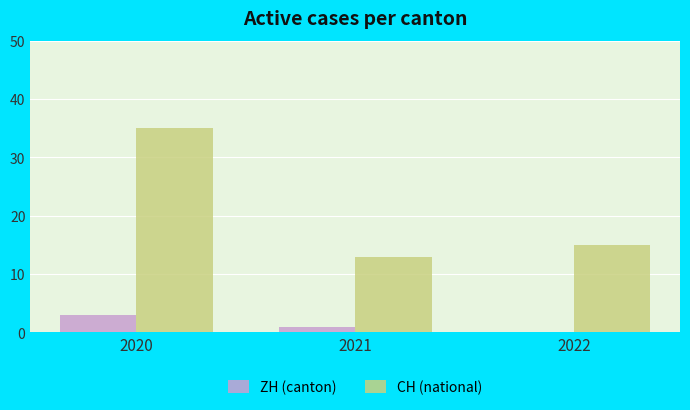

What is the greatest value displayed?

35